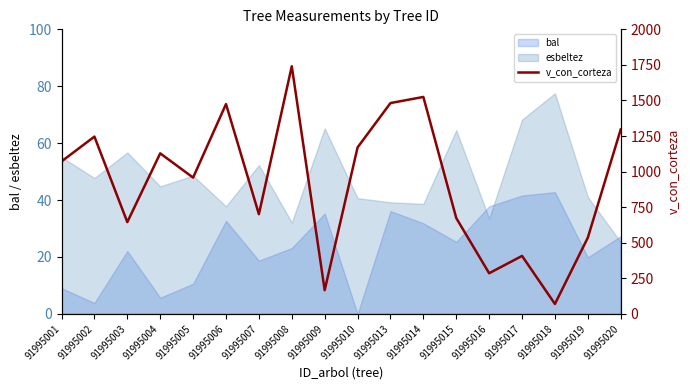

What is the sum of all values?

16577.8